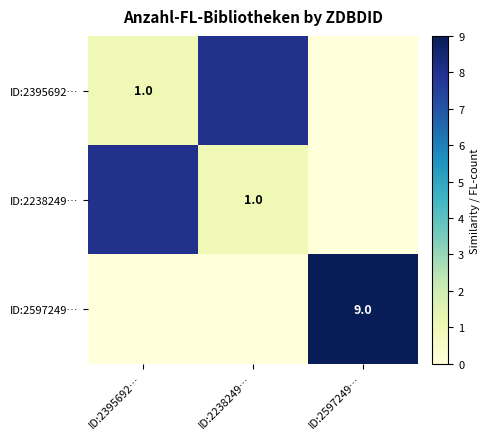

The value of ID:2597249… at ID:2597249… is 9. True or false?

True